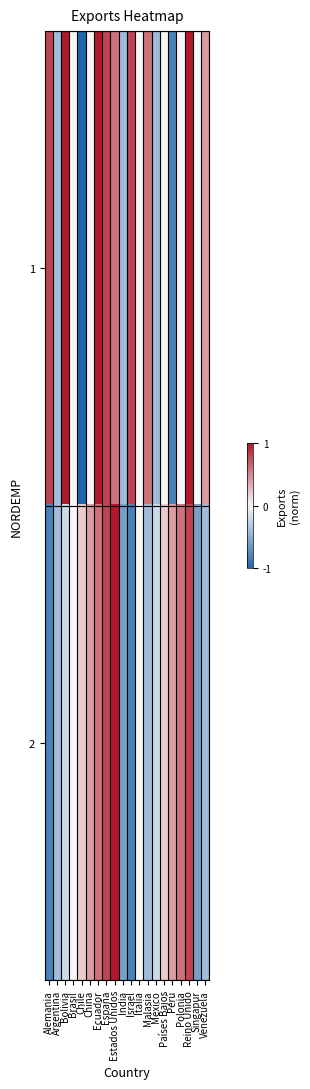

Between Países Bajos and Reino Unido, which is larger?

Reino Unido